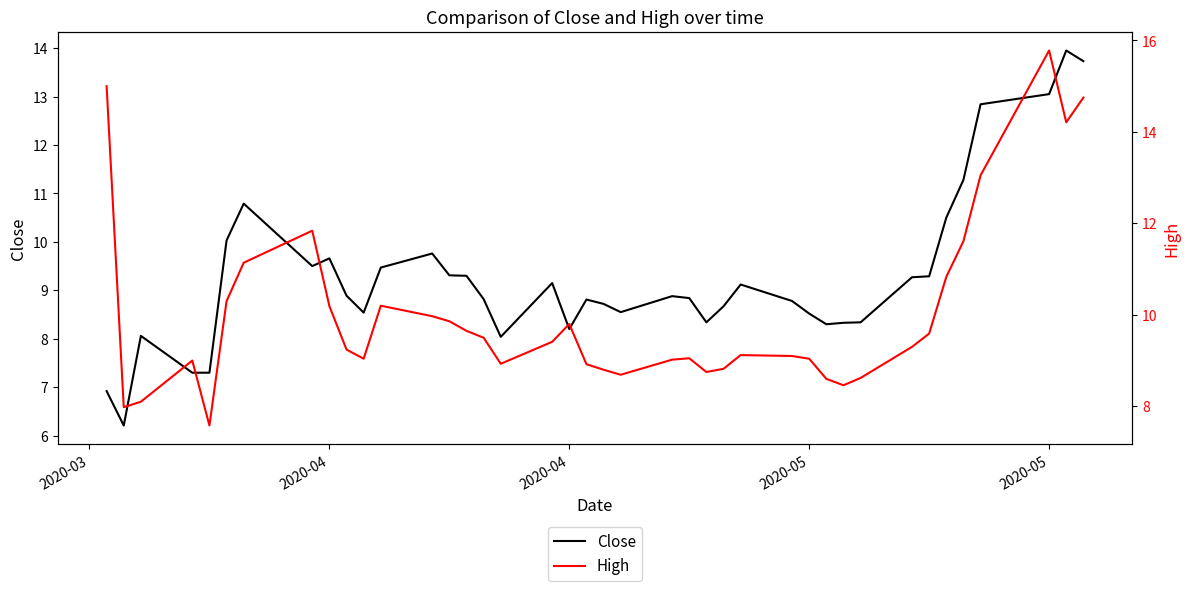

True or false: High and Close intersect in this chart.

False